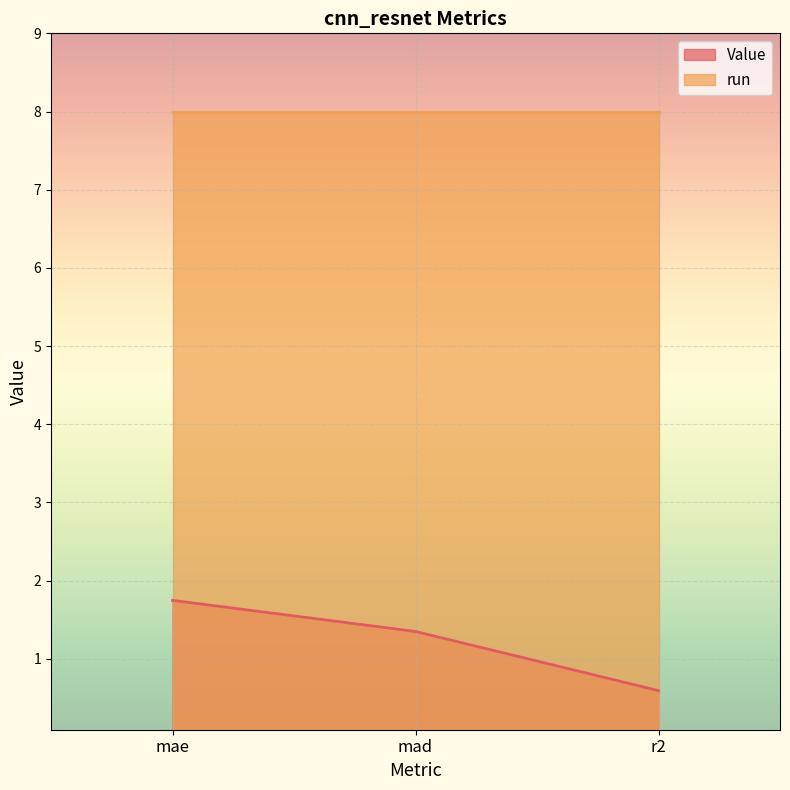

What is the change in value from mae to mad?

-0.4